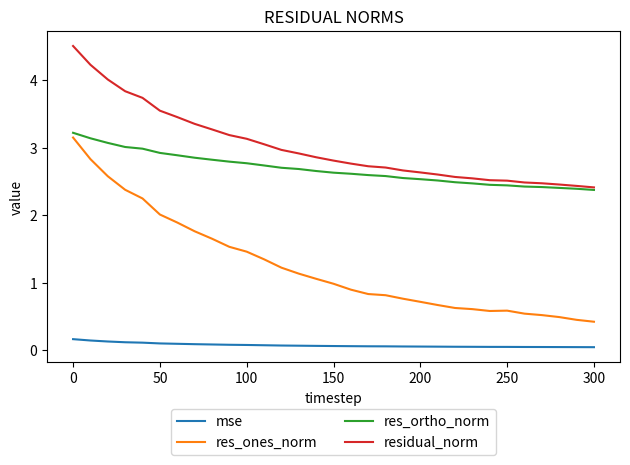

Which series has the widest spread of values?

res_ones_norm